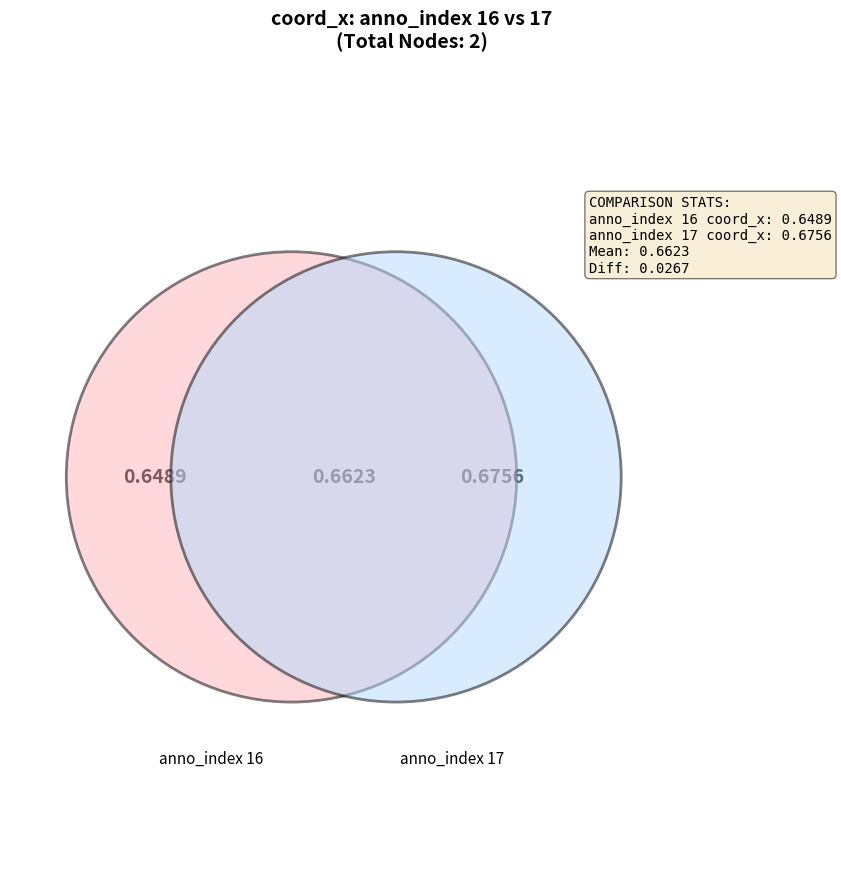

True or false: 16 accounts for 36% of the total.

False